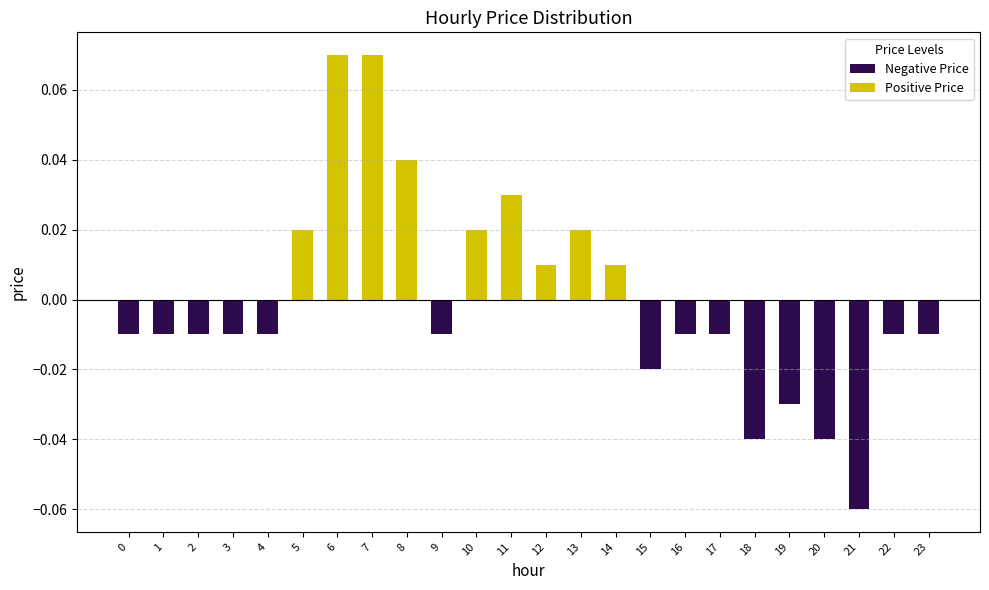

At which label does the data first exceed 0?

5